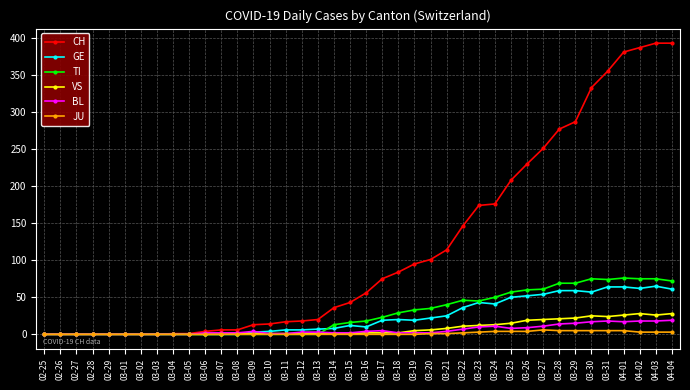

True or false: GE has more than 1 interior local peaks.

True